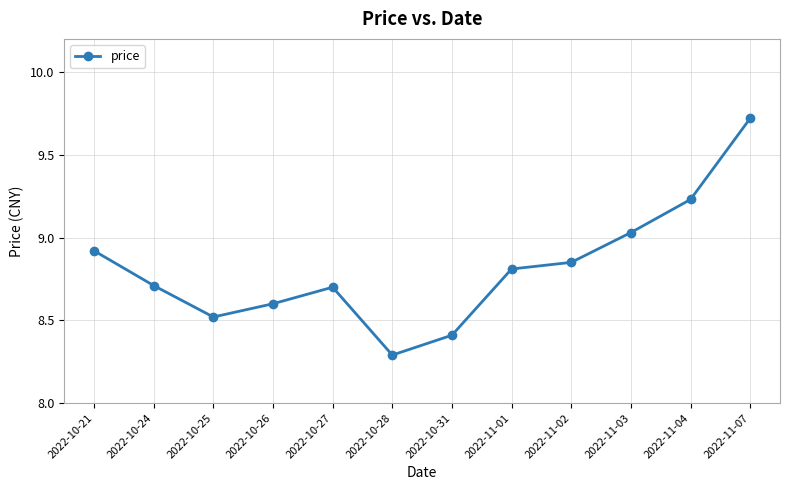

Where is the data nearest to the value 9?

2022-11-03